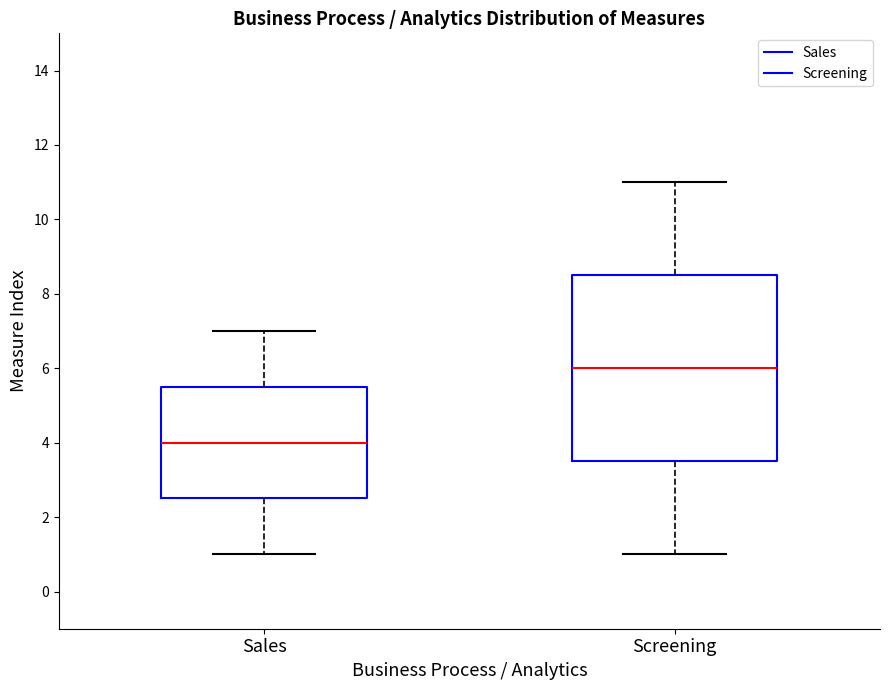

Reading left to right, read every box against the y-axis: the position of its median line, the range the box covers, and the ends of its whiskers. The values are not printed on the chart, so give them approximately, as read against the axis.

Sales: median 4.0, box 2.6 to 5.6, whiskers 1.0 to 7.0
Screening: median 6.0, box 3.6 to 8.6, whiskers 1.0 to 11.0